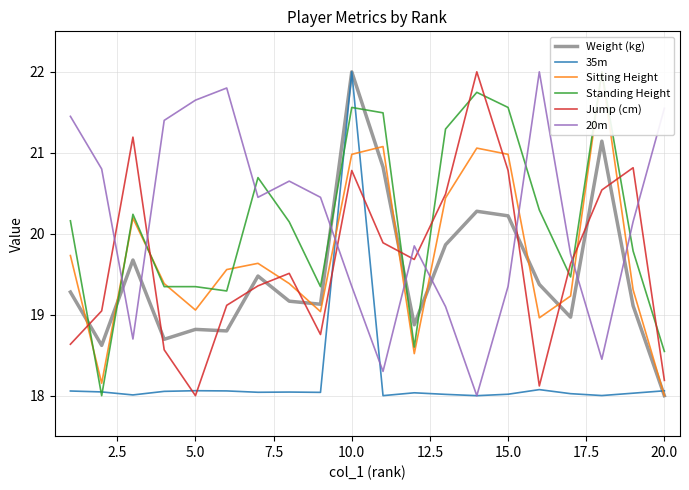

What is the lowest value of the 20m series?

18.0